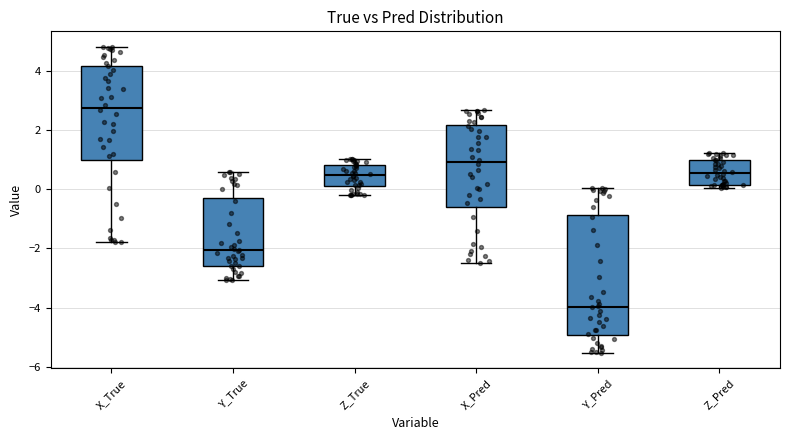

Reading left to right, read every box against the y-axis: the position of its median line, the range the box covers, and the ends of its whiskers. The values are not printed on the chart, so give them approximately, as read against the axis.

X_True: median 2.8, box 1.0 to 4.2, whiskers -1.8 to 4.8
Y_True: median -2.0, box -2.6 to -0.2, whiskers -3.0 to 0.6
Z_True: median 0.4, box 0.2 to 0.8, whiskers -0.2 to 1.0
X_Pred: median 1.0, box -0.6 to 2.2, whiskers -2.4 to 2.6
Y_Pred: median -4.0, box -5.0 to -0.8, whiskers -5.6 to 0.0
Z_Pred: median 0.6, box 0.2 to 1.0, whiskers 0.0 to 1.2